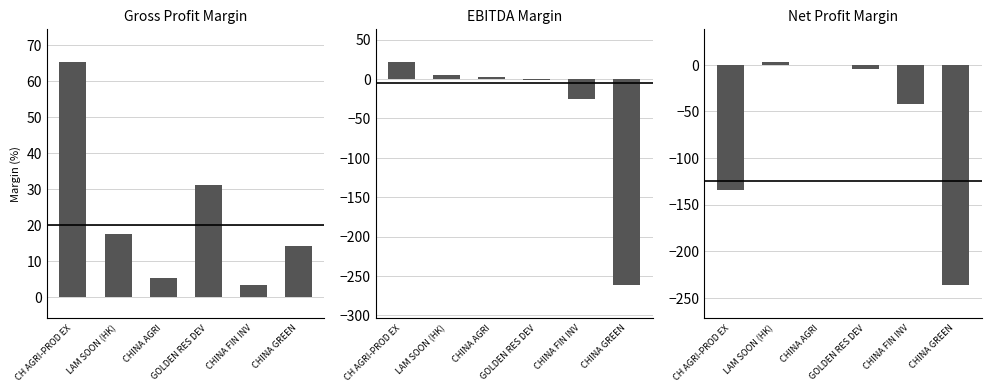

What is the label of the 6th bar from the right?

CH AGRI-PROD EX